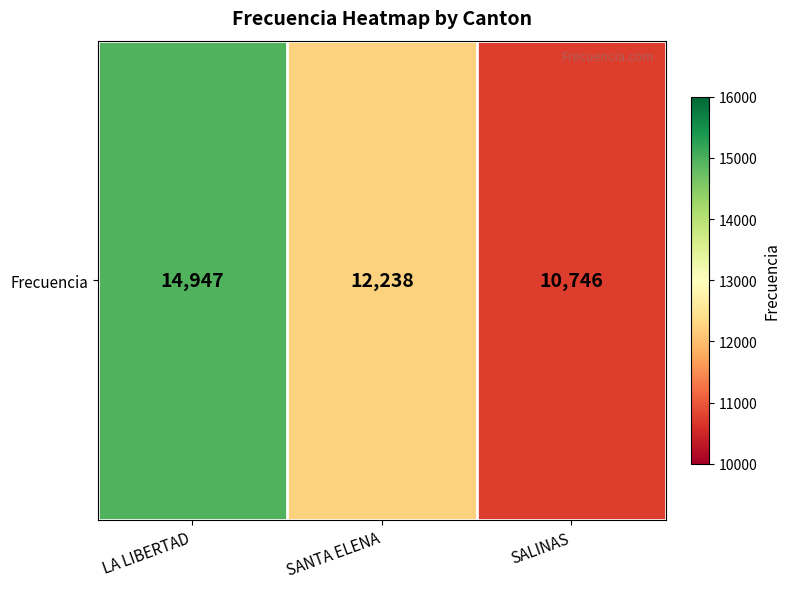

What is the change in value from LA LIBERTAD to SANTA ELENA?

-2709